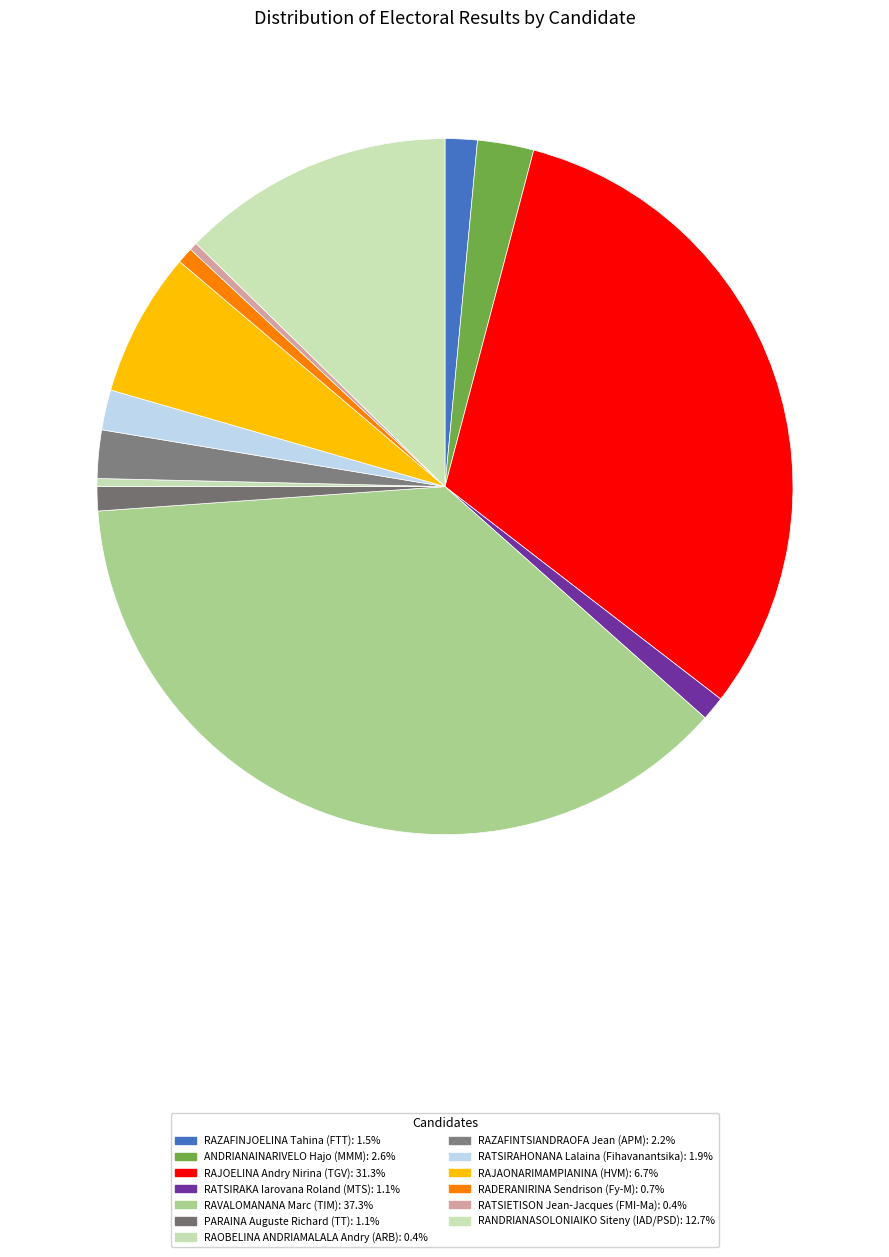

Count the number of slices in the pie.

13